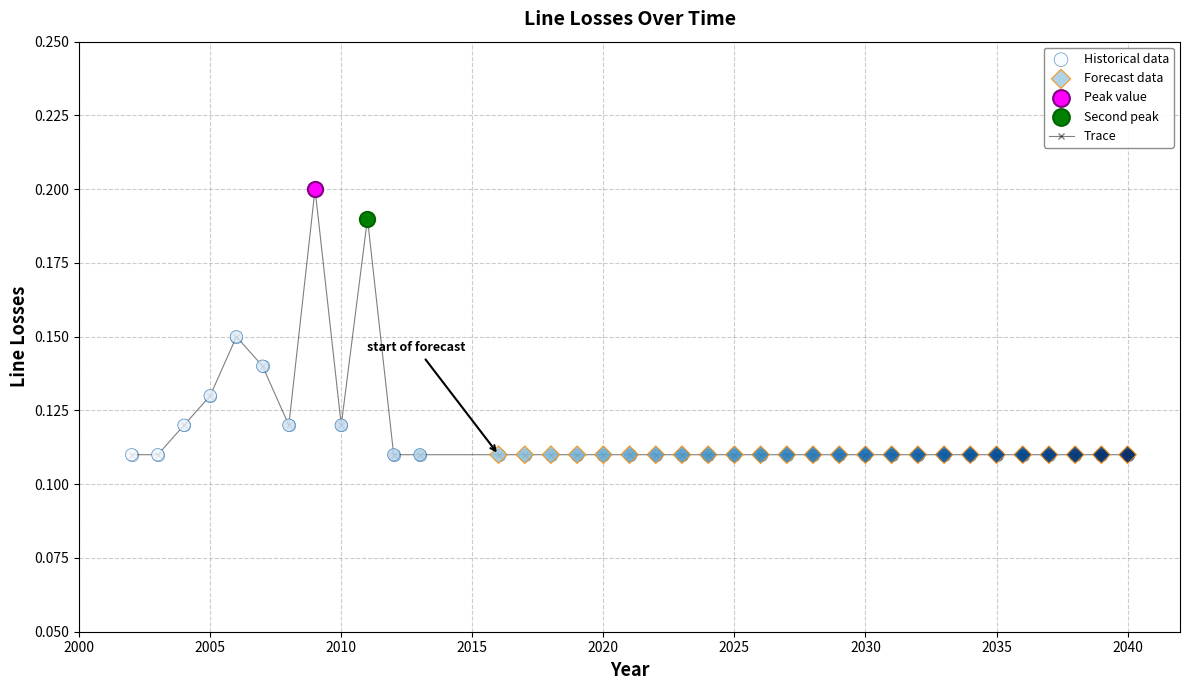

True or false: there are more than 0 points higher than both neighbors.

True